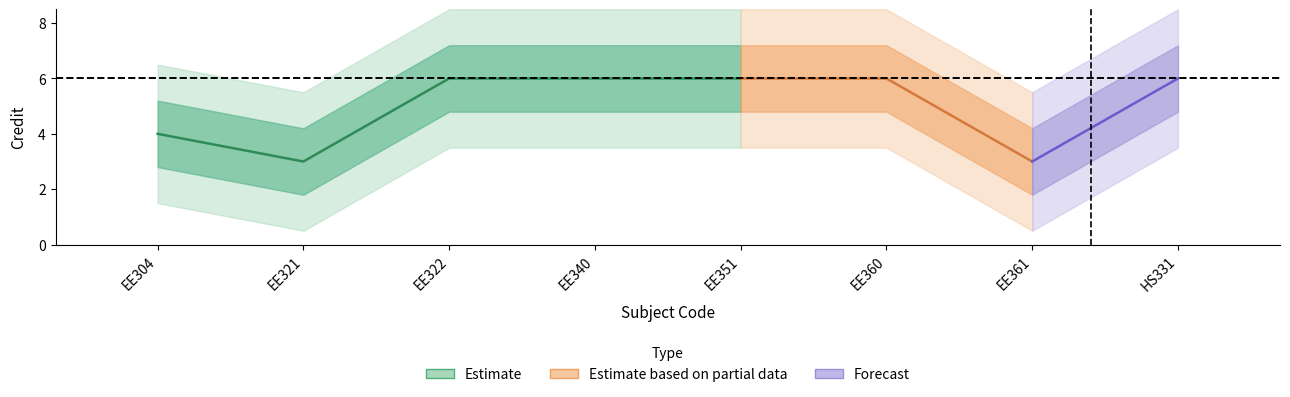

How many values are between 4 and 6?

6